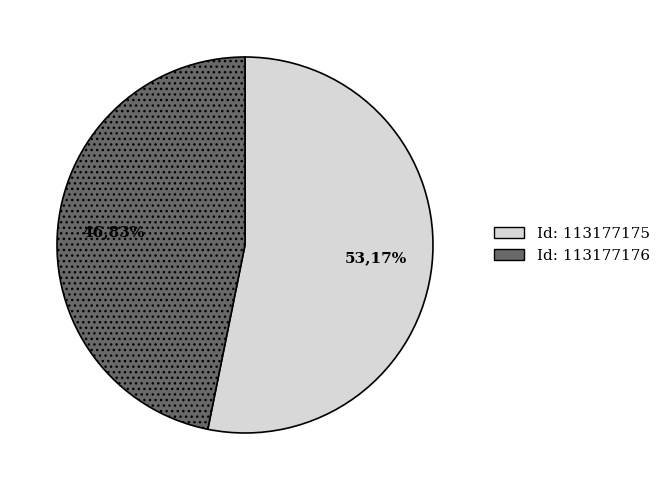

What is the change in value from 113177175 to 113177176?

-10774